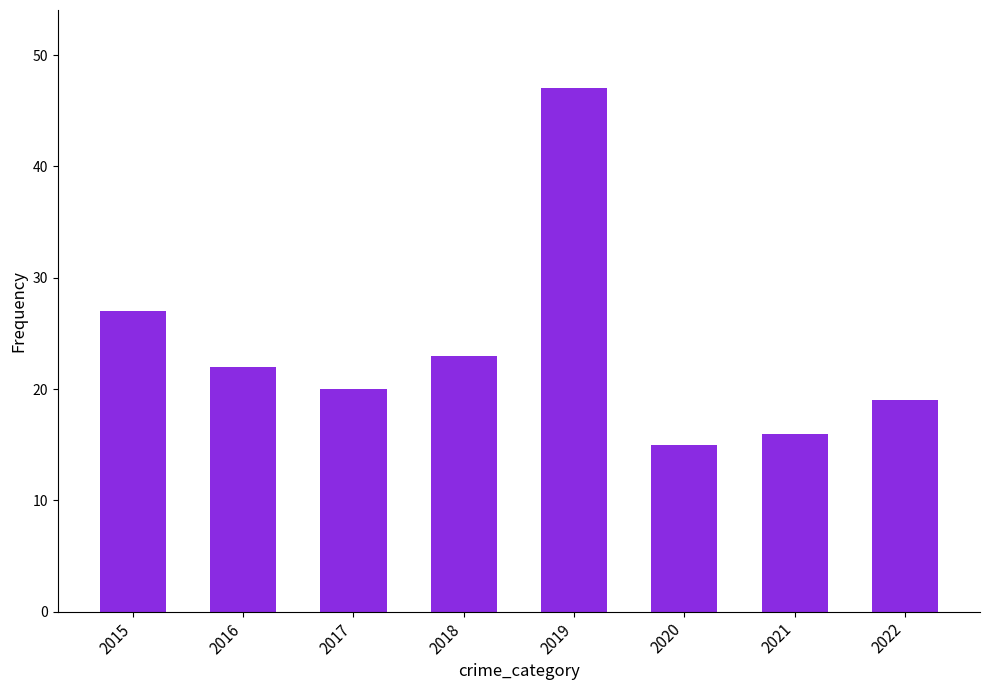

What is the sum of all values?

189